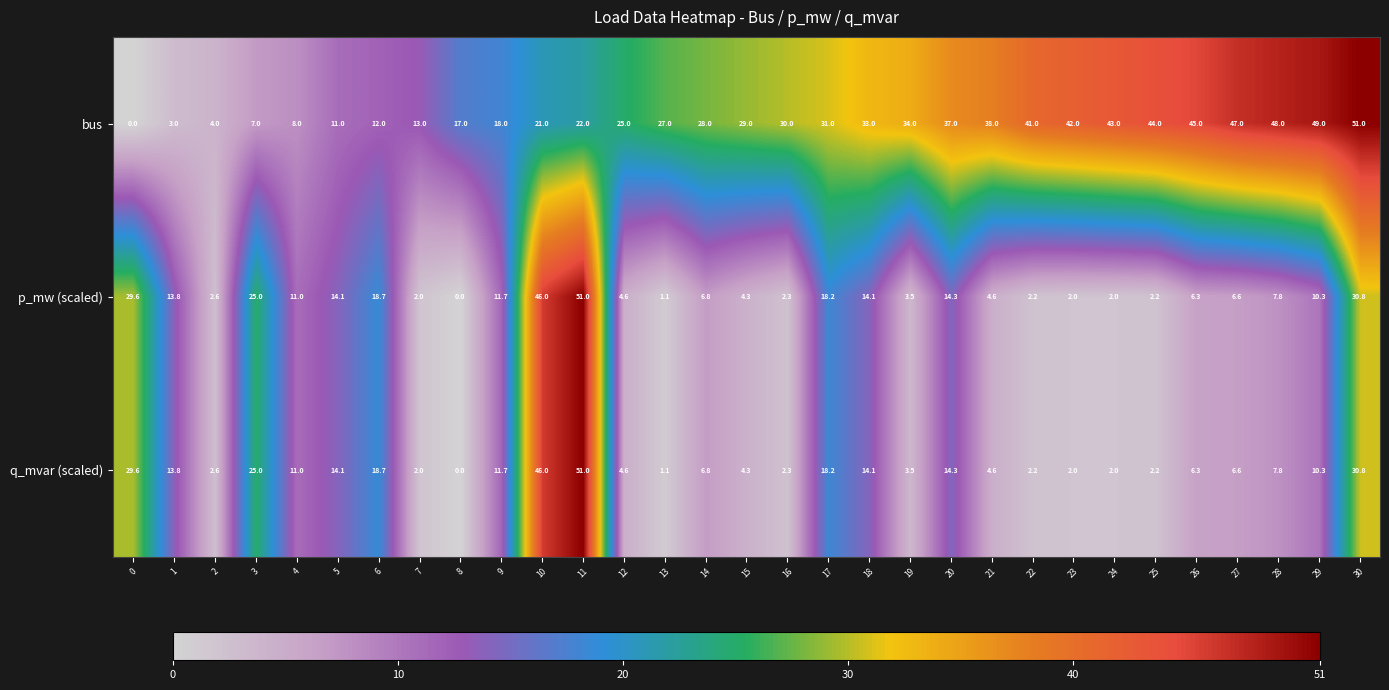

At which label is bus closest to 25?

12